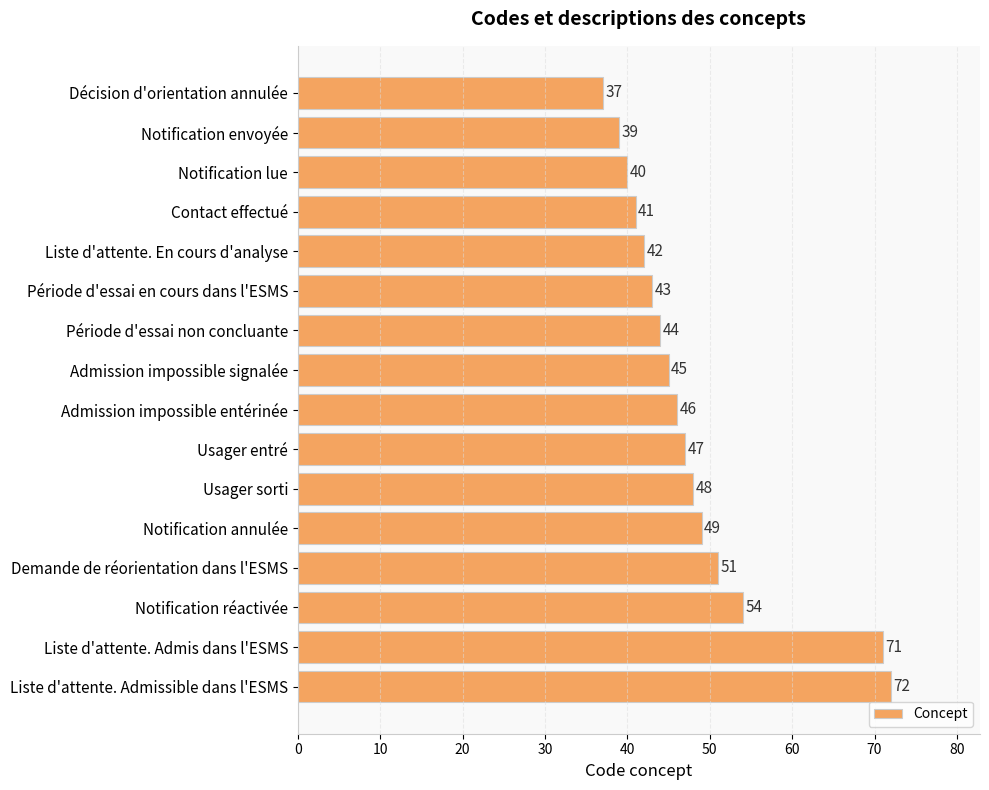

True or false: the data shows 49 at Notification annulée.

True